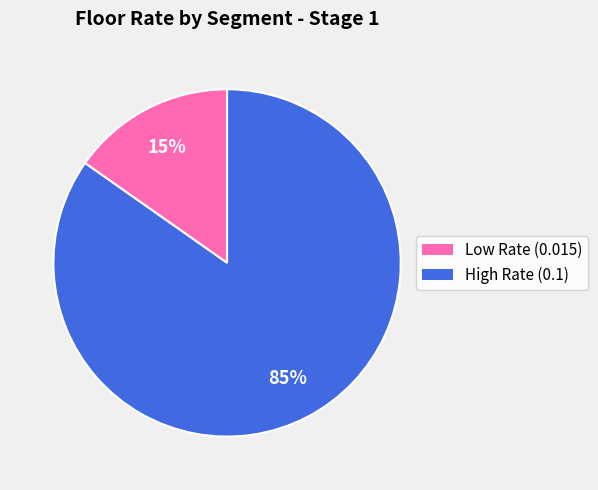

Count the number of slices in the pie.

2